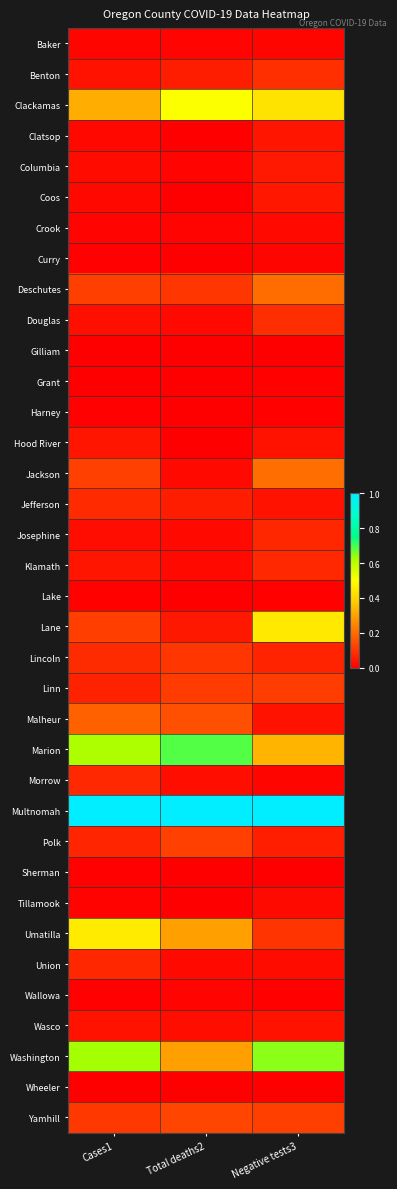

Reading left to right, transcribe all the data shown in this chart.

Baker: Cases1=0.0	Total deaths2=0.0	Negative tests3=0.0
Benton: Cases1=0.0	Total deaths2=0.1	Negative tests3=0.1
Clackamas: Cases1=0.3	Total deaths2=0.5	Negative tests3=0.4
Clatsop: Cases1=0.0	Total deaths2=0.0	Negative tests3=0.0
Columbia: Cases1=0.0	Total deaths2=0.0	Negative tests3=0.0
Coos: Cases1=0.0	Total deaths2=0.0	Negative tests3=0.0
Crook: Cases1=0.0	Total deaths2=0.0	Negative tests3=0.0
Curry: Cases1=0.0	Total deaths2=0.0	Negative tests3=0.0
Deschutes: Cases1=0.1	Total deaths2=0.1	Negative tests3=0.2
Douglas: Cases1=0.0	Total deaths2=0.0	Negative tests3=0.1
Gilliam: Cases1=0.0	Total deaths2=0.0	Negative tests3=0.0
Grant: Cases1=0.0	Total deaths2=0.0	Negative tests3=0.0
Harney: Cases1=0.0	Total deaths2=0.0	Negative tests3=0.0
Hood River: Cases1=0.0	Total deaths2=0.0	Negative tests3=0.0
Jackson: Cases1=0.1	Total deaths2=0.0	Negative tests3=0.2
Jefferson: Cases1=0.1	Total deaths2=0.1	Negative tests3=0.0
Josephine: Cases1=0.0	Total deaths2=0.0	Negative tests3=0.1
Klamath: Cases1=0.0	Total deaths2=0.0	Negative tests3=0.1
Lake: Cases1=0.0	Total deaths2=0.0	Negative tests3=0.0
Lane: Cases1=0.1	Total deaths2=0.0	Negative tests3=0.4
Lincoln: Cases1=0.1	Total deaths2=0.1	Negative tests3=0.1
Linn: Cases1=0.1	Total deaths2=0.1	Negative tests3=0.1
Malheur: Cases1=0.2	Total deaths2=0.1	Negative tests3=0.0
Marion: Cases1=0.6	Total deaths2=0.7	Negative tests3=0.3
Morrow: Cases1=0.1	Total deaths2=0.0	Negative tests3=0.0
Multnomah: Cases1=1.0	Total deaths2=1.0	Negative tests3=1.0
Polk: Cases1=0.1	Total deaths2=0.1	Negative tests3=0.1
Sherman: Cases1=0.0	Total deaths2=0.0	Negative tests3=0.0
Tillamook: Cases1=0.0	Total deaths2=0.0	Negative tests3=0.0
Umatilla: Cases1=0.5	Total deaths2=0.3	Negative tests3=0.1
Union: Cases1=0.1	Total deaths2=0.0	Negative tests3=0.0
Wallowa: Cases1=0.0	Total deaths2=0.0	Negative tests3=0.0
Wasco: Cases1=0.0	Total deaths2=0.0	Negative tests3=0.0
Washington: Cases1=0.6	Total deaths2=0.3	Negative tests3=0.6
Wheeler: Cases1=0.0	Total deaths2=0.0	Negative tests3=0.0
Yamhill: Cases1=0.1	Total deaths2=0.1	Negative tests3=0.1